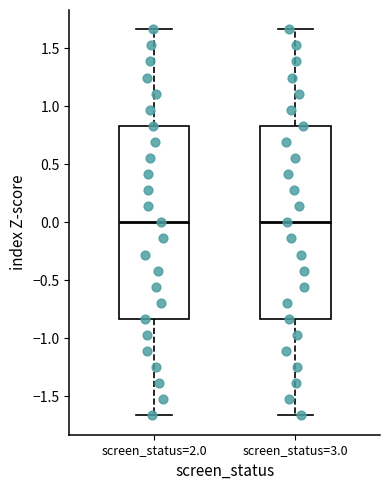

Where does the upper whisker of the box for screen_status=2.0 end on the y-axis? The values are not printed on the chart, so give them approximately, as read against the axis.

1.65